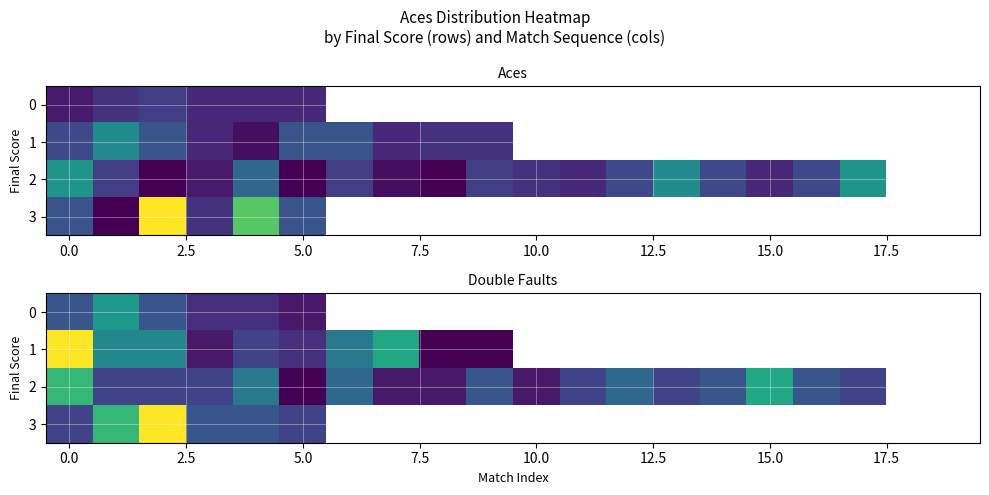

How many 2 values are between 3 and 6?

12